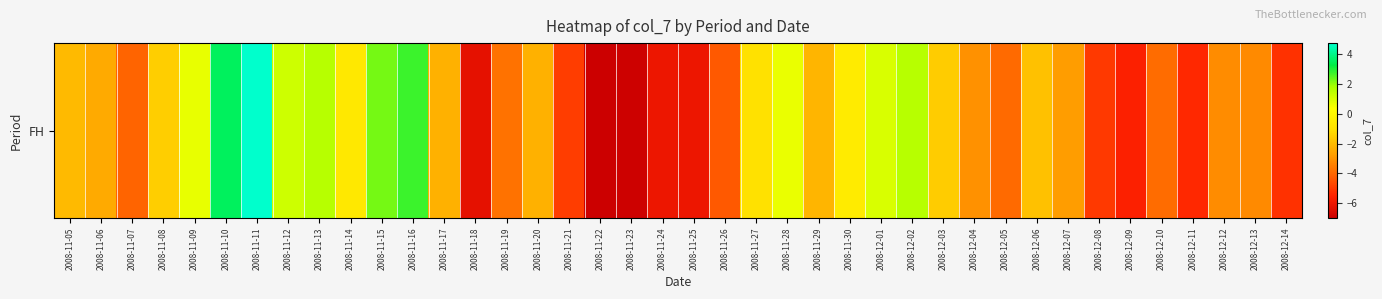

What is the sum of all values?

-88.4